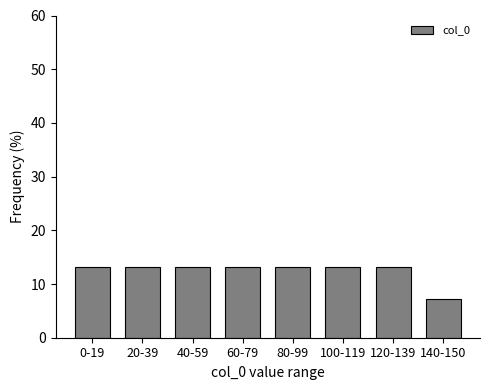

Reading left to right, extract all data points from this chart.

0-19=13.2	20-39=13.2	40-59=13.2	60-79=13.2	80-99=13.2	100-119=13.2	120-139=13.2	140-150=7.3